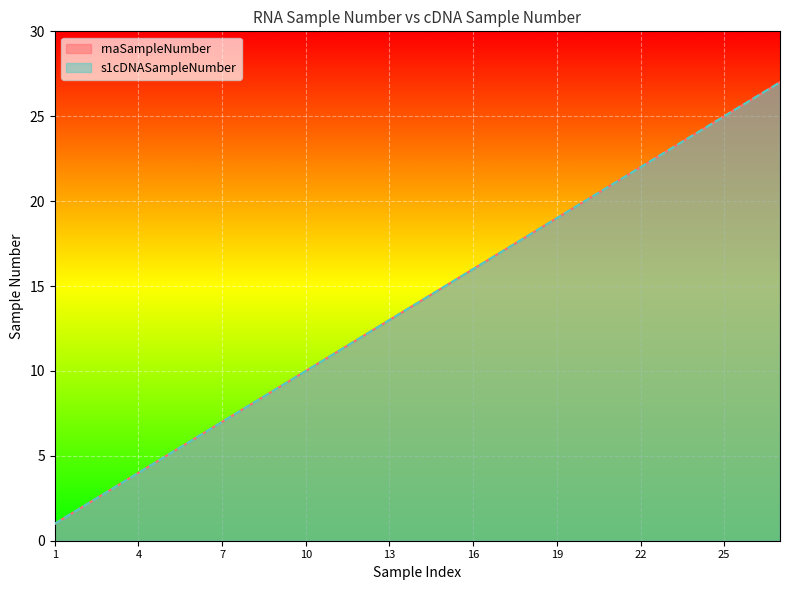

What value does the s1cDNASampleNumber series have at 16?

16